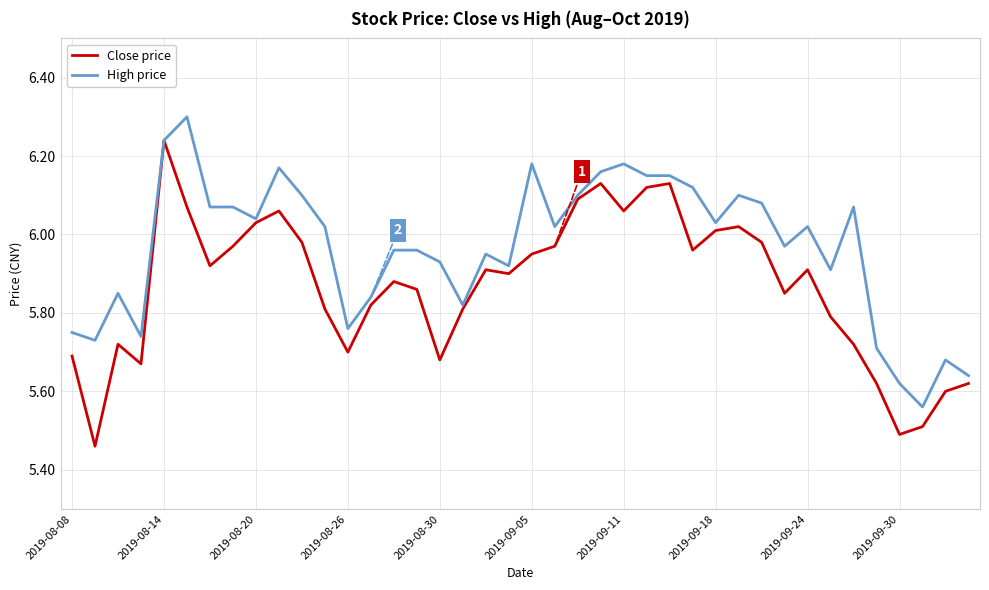

List the series in order of their peak value, highest first.

High price, Close price